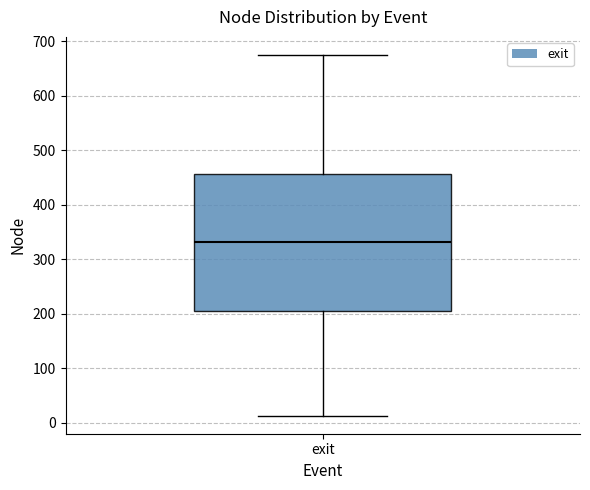

Where does the lower whisker of the box for exit end on the y-axis? The values are not printed on the chart, so give them approximately, as read against the axis.

10